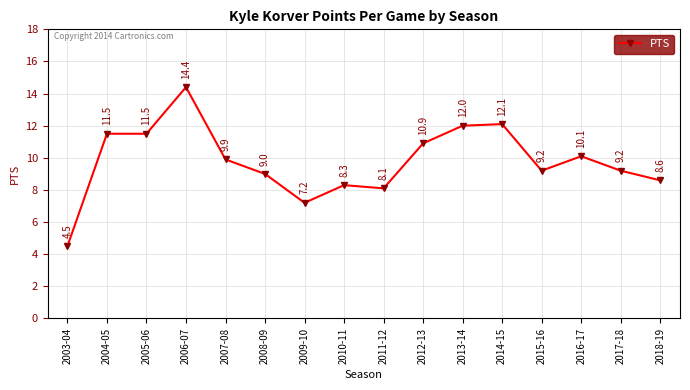

What is the value of the 13th point from the left?

9.2